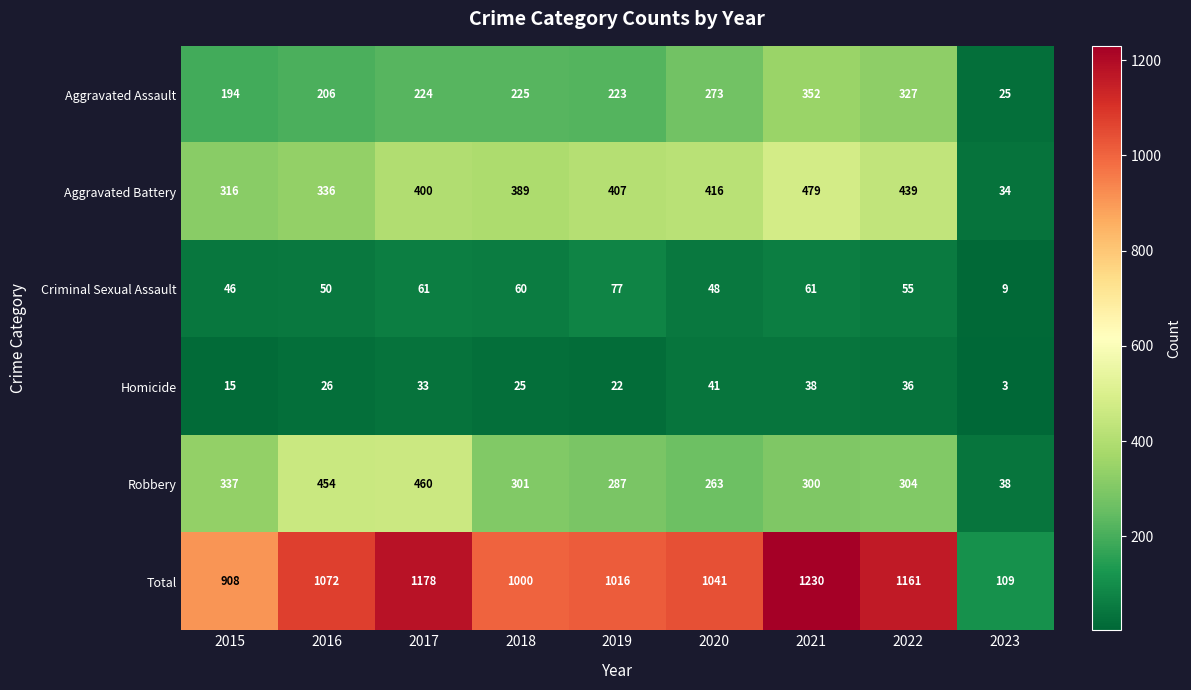

How many series are shown in this chart?

6